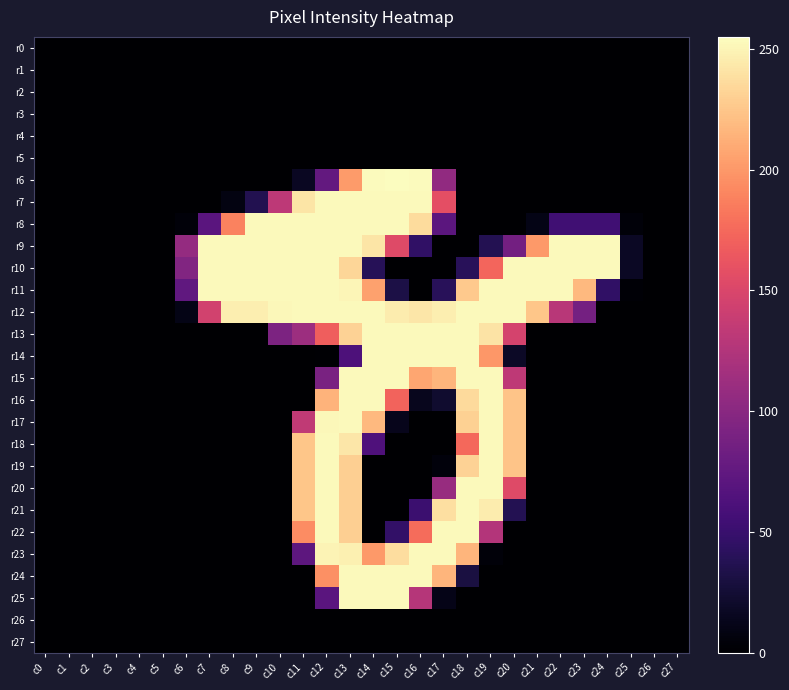

Reading left to right, transcribe all the data shown in this chart.

r0: c0=0	c1=0	c2=0	c3=0	c4=0	c5=0	c6=0	c7=0	c8=0	c9=0	c10=0	c11=0	c12=0	c13=0	c14=0	c15=0	c16=0	c17=0	c18=0	c19=0	c20=0	c21=0	c22=0	c23=0	c24=0	c25=0	c26=0	c27=0
r1: c0=0	c1=0	c2=0	c3=0	c4=0	c5=0	c6=0	c7=0	c8=0	c9=0	c10=0	c11=0	c12=0	c13=0	c14=0	c15=0	c16=0	c17=0	c18=0	c19=0	c20=0	c21=0	c22=0	c23=0	c24=0	c25=0	c26=0	c27=0
r2: c0=0	c1=0	c2=0	c3=0	c4=0	c5=0	c6=0	c7=0	c8=0	c9=0	c10=0	c11=0	c12=0	c13=0	c14=0	c15=0	c16=0	c17=0	c18=0	c19=0	c20=0	c21=0	c22=0	c23=0	c24=0	c25=0	c26=0	c27=0
r3: c0=0	c1=0	c2=0	c3=0	c4=0	c5=0	c6=0	c7=0	c8=0	c9=0	c10=0	c11=0	c12=0	c13=0	c14=0	c15=0	c16=0	c17=0	c18=0	c19=0	c20=0	c21=0	c22=0	c23=0	c24=0	c25=0	c26=0	c27=0
r4: c0=0	c1=0	c2=0	c3=0	c4=0	c5=0	c6=0	c7=0	c8=0	c9=0	c10=0	c11=0	c12=0	c13=0	c14=0	c15=0	c16=0	c17=0	c18=0	c19=0	c20=0	c21=0	c22=0	c23=0	c24=0	c25=0	c26=0	c27=0
r5: c0=0	c1=0	c2=0	c3=0	c4=0	c5=0	c6=0	c7=0	c8=0	c9=0	c10=0	c11=0	c12=0	c13=0	c14=0	c15=0	c16=0	c17=0	c18=0	c19=0	c20=0	c21=0	c22=0	c23=0	c24=0	c25=0	c26=0	c27=0
r6: c0=0	c1=0	c2=0	c3=0	c4=0	c5=0	c6=0	c7=0	c8=0	c9=0	c10=0	c11=16	c12=76	c13=202	c14=254	c15=255	c16=254	c17=105	c18=0	c19=0	c20=0	c21=0	c22=0	c23=0	c24=0	c25=0	c26=0	c27=0
r7: c0=0	c1=0	c2=0	c3=0	c4=0	c5=0	c6=0	c7=0	c8=8	c9=36	c10=132	c11=242	c12=253	c13=253	c14=253	c15=253	c16=253	c17=158	c18=0	c19=0	c20=0	c21=0	c22=0	c23=0	c24=0	c25=0	c26=0	c27=0
r8: c0=0	c1=0	c2=0	c3=0	c4=0	c5=0	c6=4	c7=70	c8=189	c9=253	c10=253	c11=253	c12=253	c13=253	c14=253	c15=253	c16=237	c17=71	c18=0	c19=0	c20=0	c21=10	c22=54	c23=54	c24=54	c25=4	c26=0	c27=0
r9: c0=0	c1=0	c2=0	c3=0	c4=0	c5=0	c6=107	c7=253	c8=253	c9=253	c10=253	c11=253	c12=253	c13=253	c14=242	c15=154	c16=45	c17=0	c18=0	c19=37	c20=86	c21=201	c22=253	c23=253	c24=253	c25=17	c26=0	c27=0
r10: c0=0	c1=0	c2=0	c3=0	c4=0	c5=0	c6=95	c7=253	c8=253	c9=253	c10=253	c11=253	c12=253	c13=234	c14=39	c15=0	c16=0	c17=0	c18=40	c19=173	c20=253	c21=253	c22=253	c23=253	c24=253	c25=17	c26=0	c27=0
r11: c0=0	c1=0	c2=0	c3=0	c4=0	c5=0	c6=74	c7=253	c8=253	c9=253	c10=253	c11=253	c12=253	c13=251	c14=205	c15=32	c16=0	c17=40	c18=227	c19=253	c20=253	c21=253	c22=253	c23=218	c24=45	c25=2	c26=0	c27=0
r12: c0=0	c1=0	c2=0	c3=0	c4=0	c5=0	c6=10	c7=145	c8=247	c9=247	c10=252	c11=253	c12=253	c13=253	c14=253	c15=246	c16=243	c17=247	c18=253	c19=253	c20=253	c21=225	c22=129	c23=87	c24=0	c25=0	c26=0	c27=0
r13: c0=0	c1=0	c2=0	c3=0	c4=0	c5=0	c6=0	c7=0	c8=0	c9=0	c10=92	c11=112	c12=169	c13=232	c14=253	c15=253	c16=253	c17=253	c18=253	c19=241	c20=147	c21=0	c22=0	c23=0	c24=0	c25=0	c26=0	c27=0
r14: c0=0	c1=0	c2=0	c3=0	c4=0	c5=0	c6=0	c7=0	c8=0	c9=0	c10=0	c11=0	c12=1	c13=62	c14=253	c15=253	c16=253	c17=253	c18=253	c19=200	c20=18	c21=0	c22=0	c23=0	c24=0	c25=0	c26=0	c27=0
r15: c0=0	c1=0	c2=0	c3=0	c4=0	c5=0	c6=0	c7=0	c8=0	c9=0	c10=0	c11=0	c12=90	c13=253	c14=253	c15=253	c16=208	c17=216	c18=253	c19=253	c20=133	c21=0	c22=0	c23=0	c24=0	c25=0	c26=0	c27=0
r16: c0=0	c1=0	c2=0	c3=0	c4=0	c5=0	c6=0	c7=0	c8=0	c9=0	c10=0	c11=0	c12=215	c13=253	c14=253	c15=172	c16=14	c17=22	c18=236	c19=253	c20=224	c21=0	c22=0	c23=0	c24=0	c25=0	c26=0	c27=0
r17: c0=0	c1=0	c2=0	c3=0	c4=0	c5=0	c6=0	c7=0	c8=0	c9=0	c10=0	c11=134	c12=252	c13=253	c14=218	c15=13	c16=0	c17=0	c18=231	c19=253	c20=224	c21=0	c22=0	c23=0	c24=0	c25=0	c26=0	c27=0
r18: c0=0	c1=0	c2=0	c3=0	c4=0	c5=0	c6=0	c7=0	c8=0	c9=0	c10=0	c11=225	c12=253	c13=243	c14=63	c15=0	c16=0	c17=0	c18=175	c19=253	c20=224	c21=0	c22=0	c23=0	c24=0	c25=0	c26=0	c27=0
r19: c0=0	c1=0	c2=0	c3=0	c4=0	c5=0	c6=0	c7=0	c8=0	c9=0	c10=0	c11=225	c12=253	c13=230	c14=0	c15=0	c16=0	c17=5	c18=232	c19=253	c20=224	c21=0	c22=0	c23=0	c24=0	c25=0	c26=0	c27=0
r20: c0=0	c1=0	c2=0	c3=0	c4=0	c5=0	c6=0	c7=0	c8=0	c9=0	c10=0	c11=225	c12=253	c13=230	c14=0	c15=0	c16=0	c17=109	c18=253	c19=253	c20=154	c21=0	c22=0	c23=0	c24=0	c25=0	c26=0	c27=0
r21: c0=0	c1=0	c2=0	c3=0	c4=0	c5=0	c6=0	c7=0	c8=0	c9=0	c10=0	c11=225	c12=253	c13=230	c14=0	c15=0	c16=51	c17=239	c18=253	c19=246	c20=37	c21=0	c22=0	c23=0	c24=0	c25=0	c26=0	c27=0
r22: c0=0	c1=0	c2=0	c3=0	c4=0	c5=0	c6=0	c7=0	c8=0	c9=0	c10=0	c11=194	c12=253	c13=230	c14=0	c15=46	c16=177	c17=253	c18=253	c19=126	c20=0	c21=0	c22=0	c23=0	c24=0	c25=0	c26=0	c27=0
r23: c0=0	c1=0	c2=0	c3=0	c4=0	c5=0	c6=0	c7=0	c8=0	c9=0	c10=0	c11=72	c12=250	c13=248	c14=201	c15=238	c16=253	c17=253	c18=216	c19=4	c20=0	c21=0	c22=0	c23=0	c24=0	c25=0	c26=0	c27=0
r24: c0=0	c1=0	c2=0	c3=0	c4=0	c5=0	c6=0	c7=0	c8=0	c9=0	c10=0	c11=0	c12=196	c13=253	c14=253	c15=253	c16=253	c17=216	c18=30	c19=0	c20=0	c21=0	c22=0	c23=0	c24=0	c25=0	c26=0	c27=0
r25: c0=0	c1=0	c2=0	c3=0	c4=0	c5=0	c6=0	c7=0	c8=0	c9=0	c10=0	c11=0	c12=70	c13=253	c14=253	c15=253	c16=127	c17=11	c18=0	c19=0	c20=0	c21=0	c22=0	c23=0	c24=0	c25=0	c26=0	c27=0
r26: c0=0	c1=0	c2=0	c3=0	c4=0	c5=0	c6=0	c7=0	c8=0	c9=0	c10=0	c11=0	c12=0	c13=0	c14=0	c15=0	c16=0	c17=0	c18=0	c19=0	c20=0	c21=0	c22=0	c23=0	c24=0	c25=0	c26=0	c27=0
r27: c0=0	c1=0	c2=0	c3=0	c4=0	c5=0	c6=0	c7=0	c8=0	c9=0	c10=0	c11=0	c12=0	c13=0	c14=0	c15=0	c16=0	c17=0	c18=0	c19=0	c20=0	c21=0	c22=0	c23=0	c24=0	c25=0	c26=0	c27=0